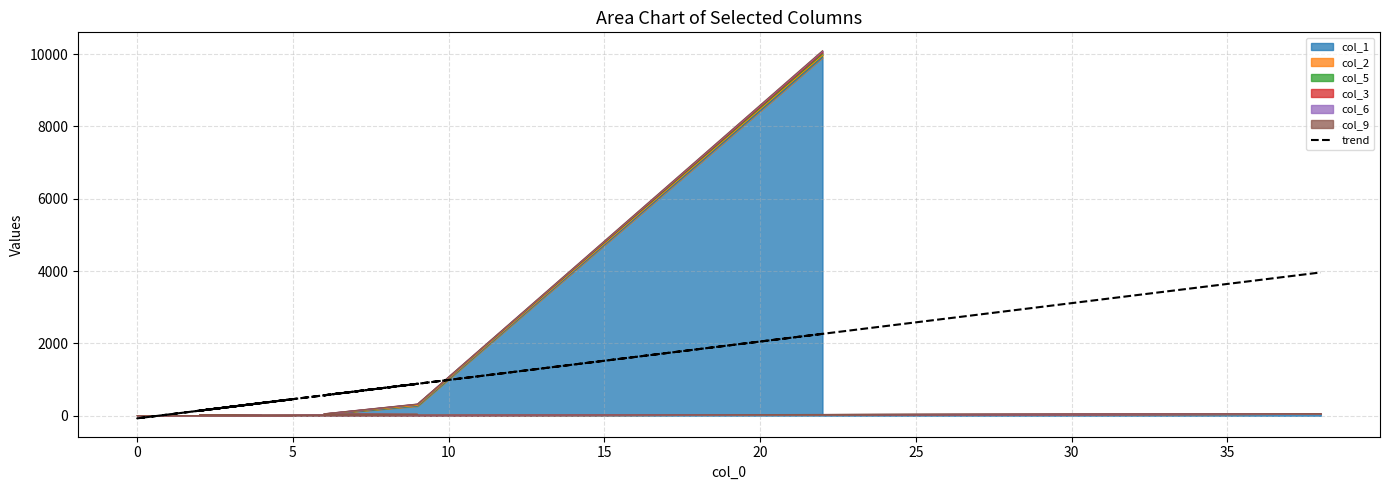

What is the value of the 16th point from the left?

459.6